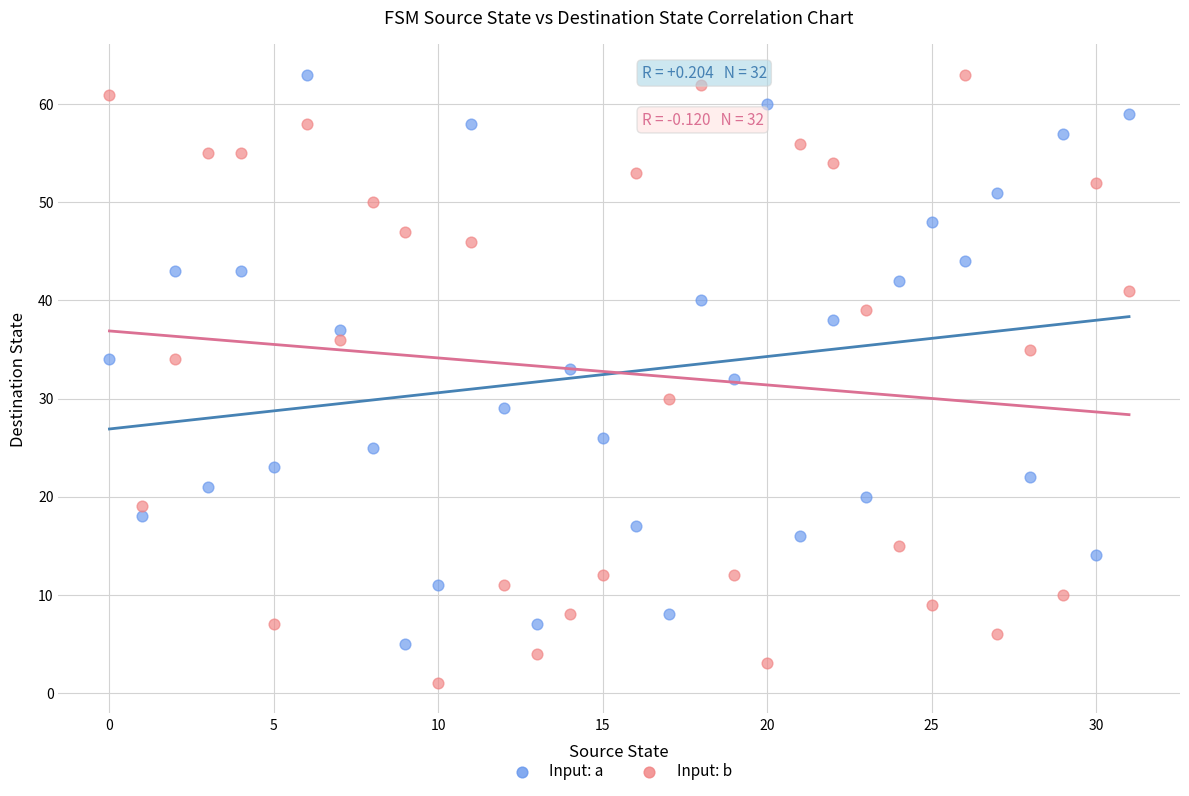

What are all the series names shown in the legend?

Input: a, Input: b